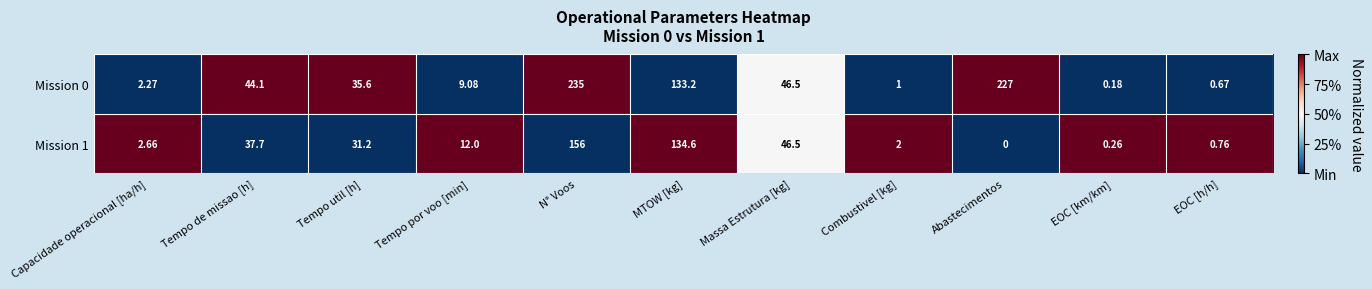

What is the difference between the highest and lowest values at Capacidade operacional [ha/h]?

0.4